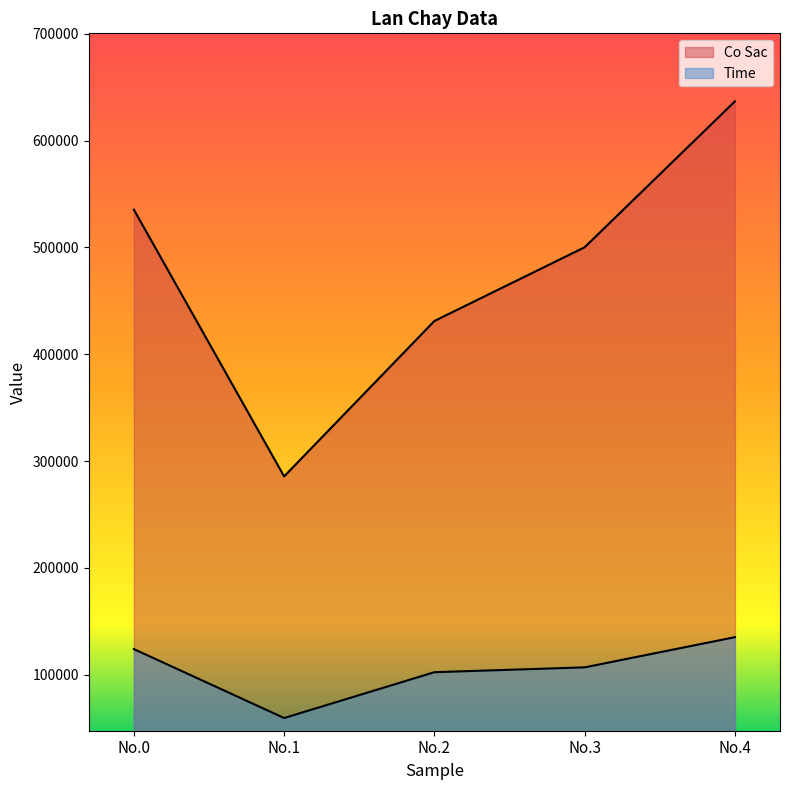

True or false: Time and Co Sac cross at least once.

False